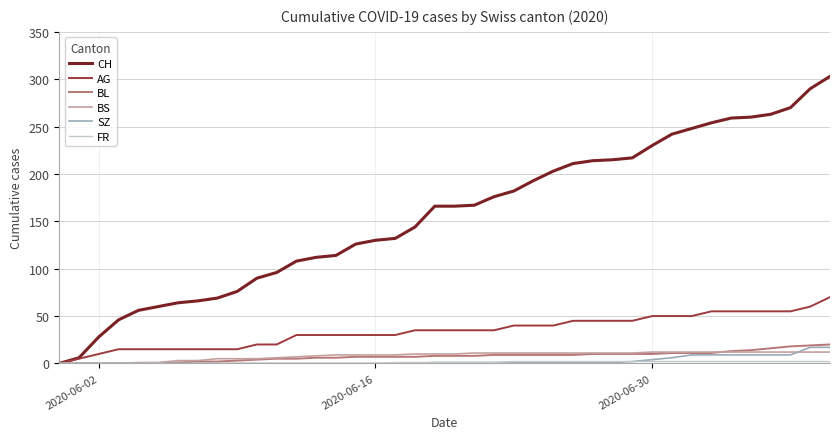

Which series has the largest total across all categories?

CH